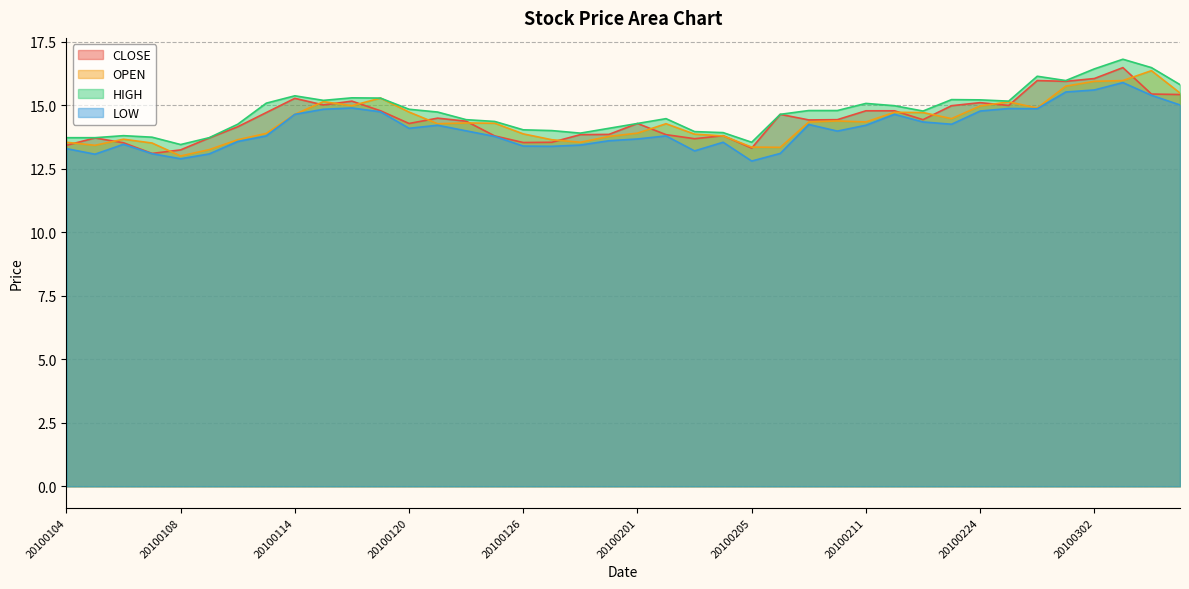

What is the difference between the maximum and minimum values in the OPEN series?

3.4